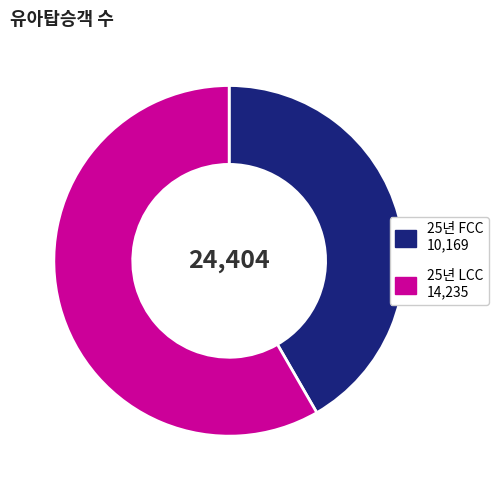

Which category has the smallest portion of the pie?

25년 FCC